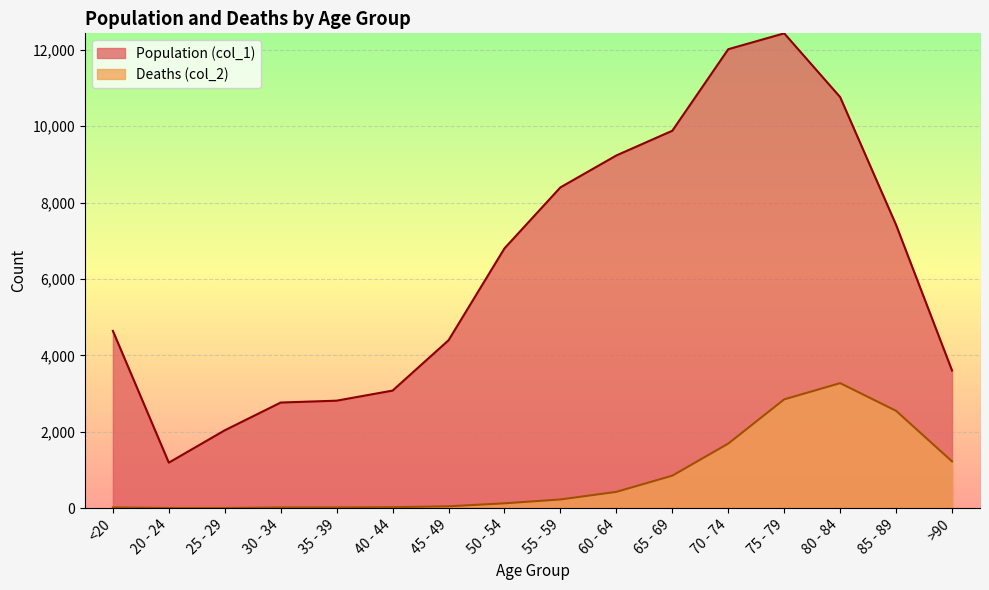

At how many categories does at least one series exceed 7061?

7